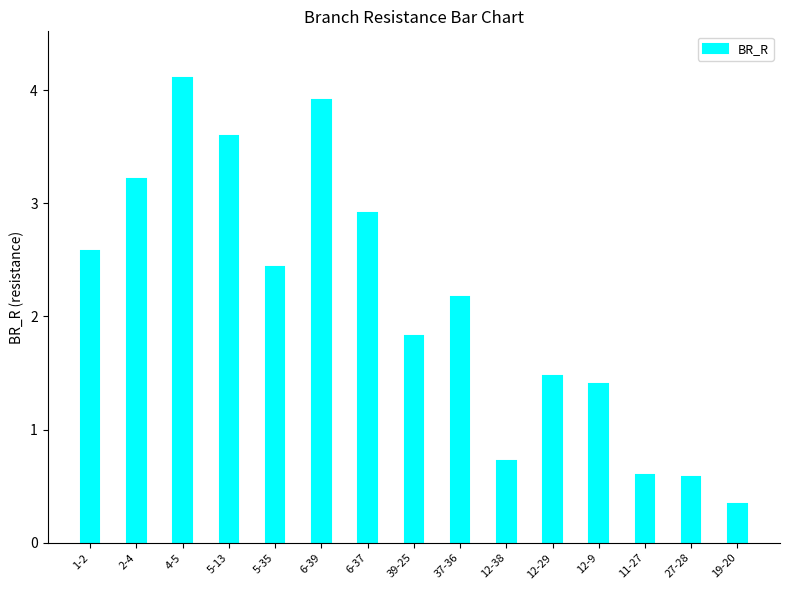

What is the ratio of the value at 6-37 to the value at 12-29?

2.0